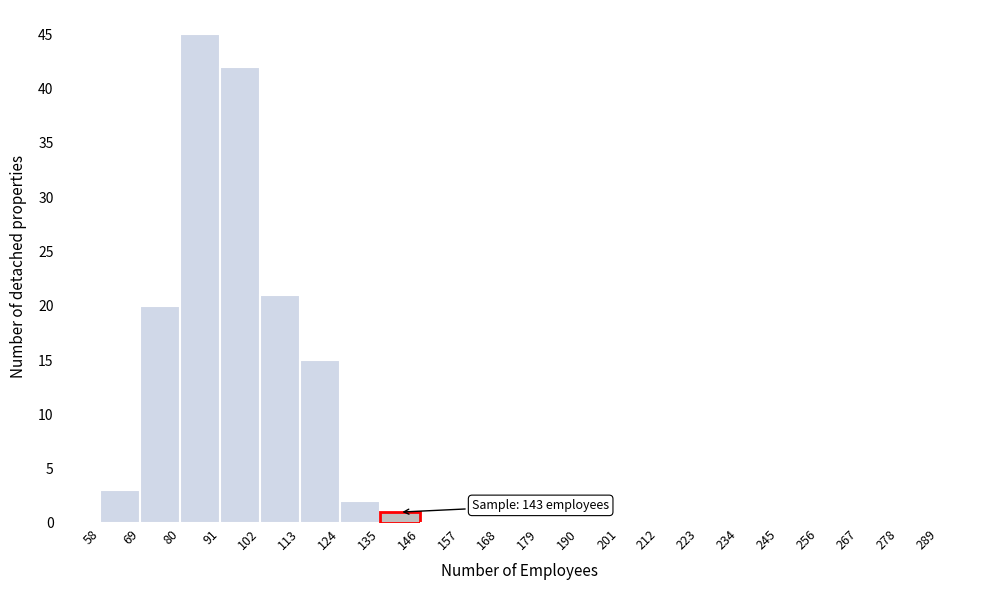

Which range on the x-axis has the tallest bar?

80 to 91